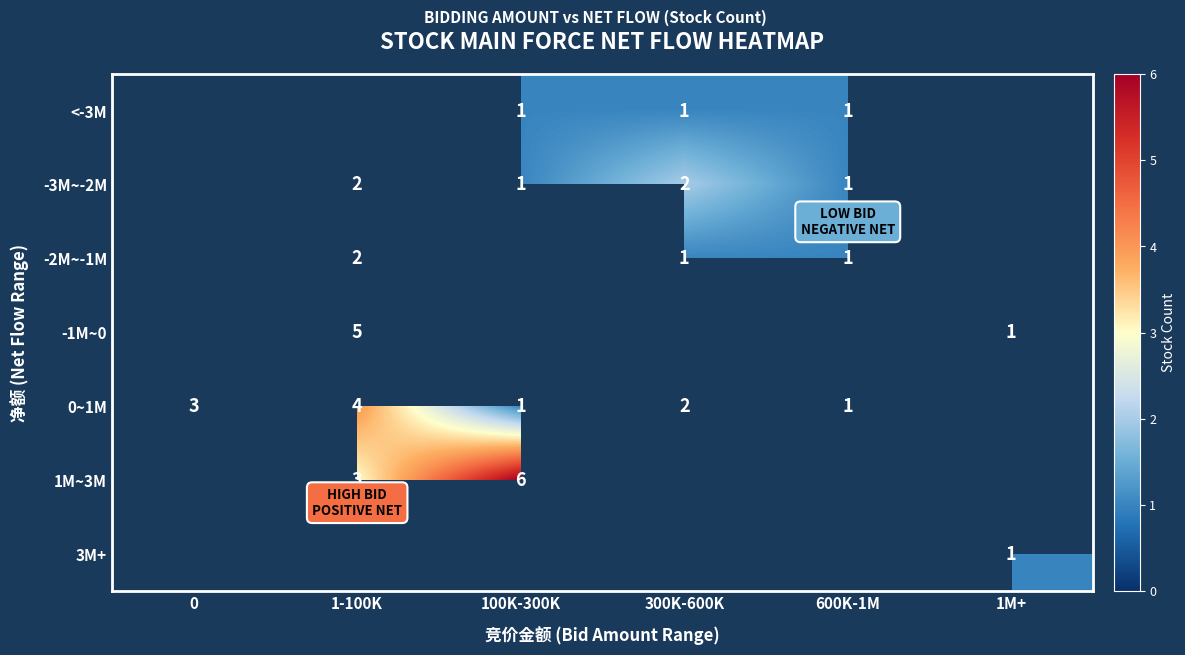

The value of <-3M at 300K-600K is 1. True or false?

True